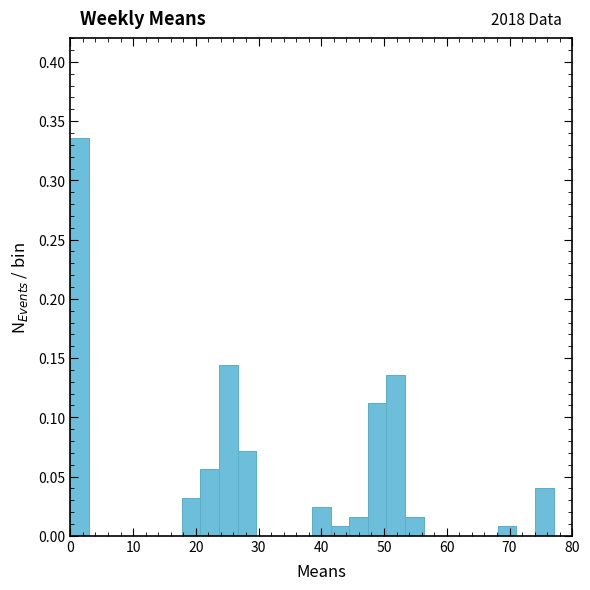

Around what value on the x-axis is the tallest bar? Give the approximate position of its centre, as read against the axis.

1